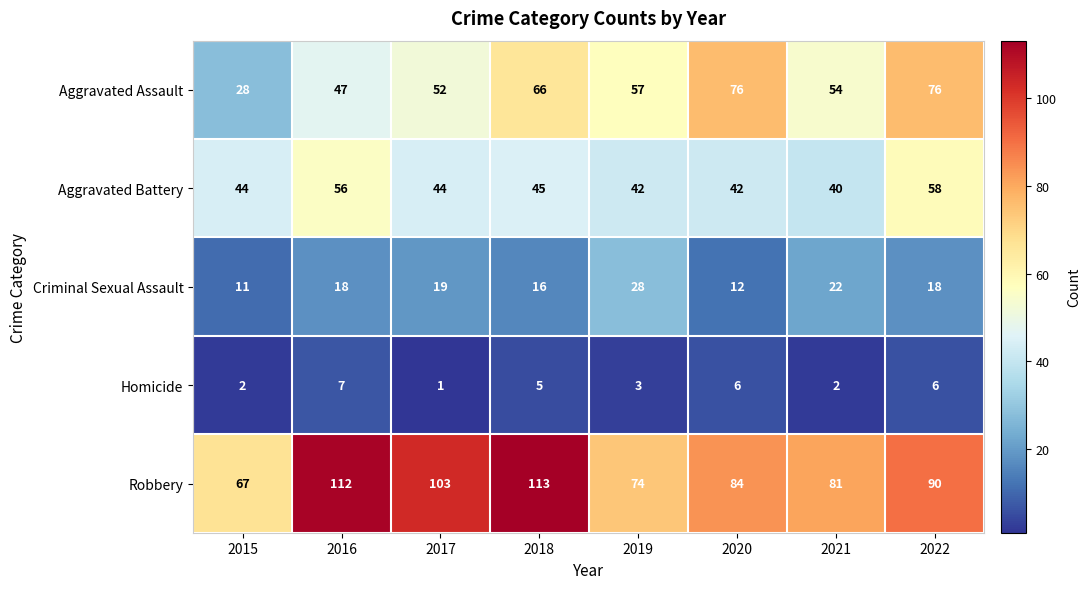

Which series has the widest spread of values?

Aggravated Assault